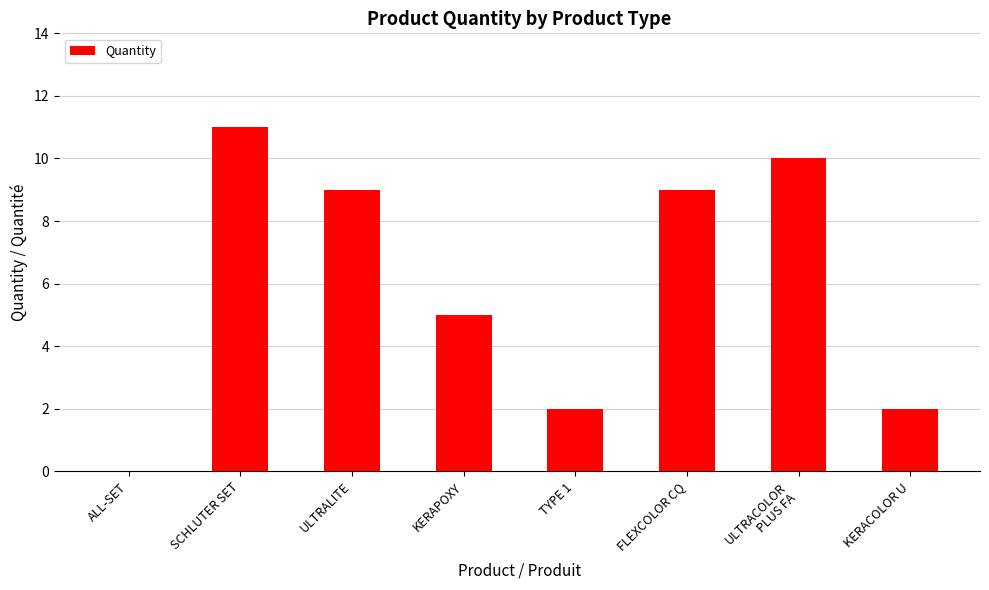

Are the bars grouped side by side (vs. stacked)?

No